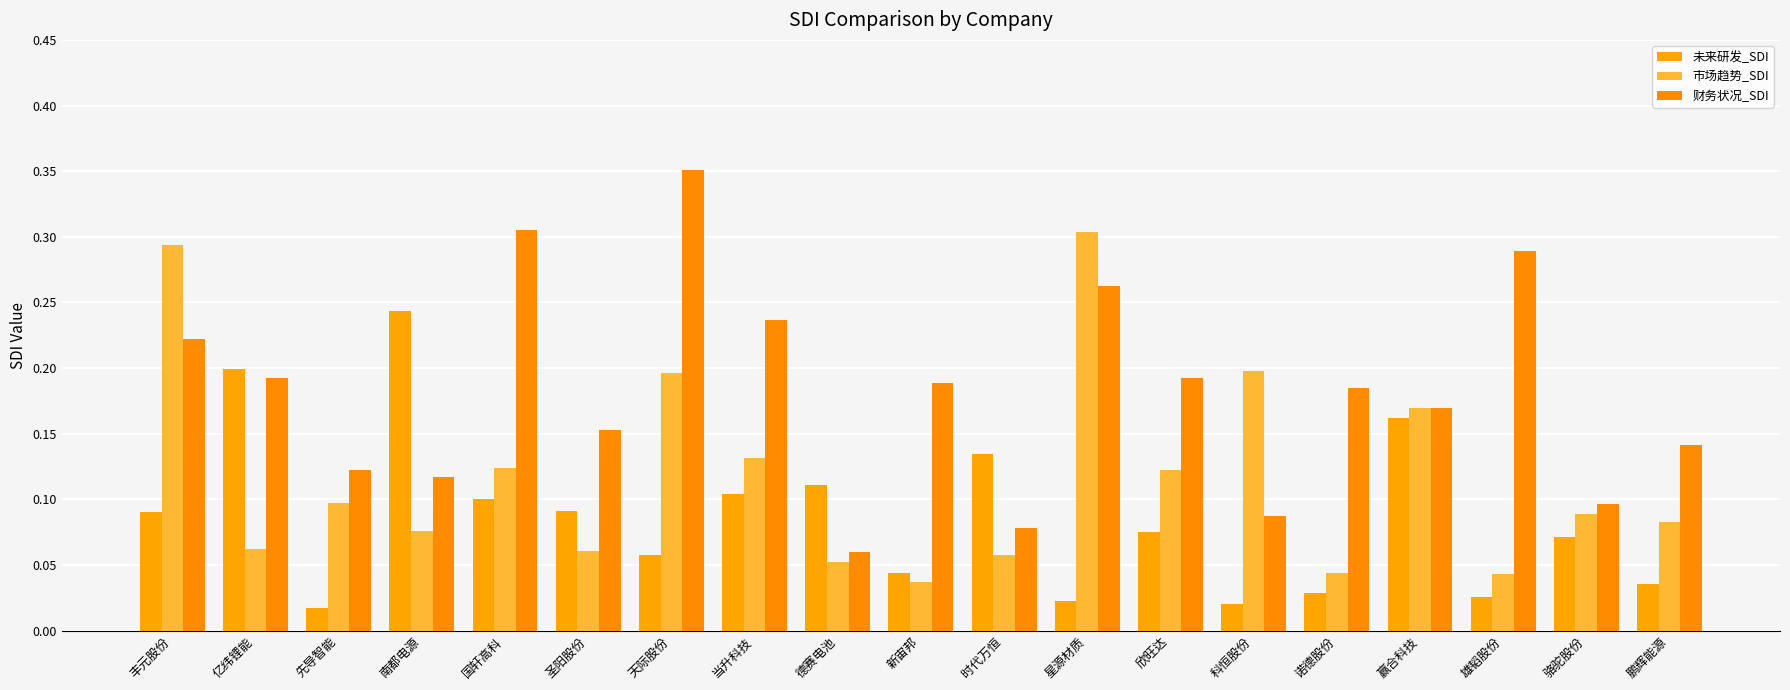

Count the number of categories in the chart.

19